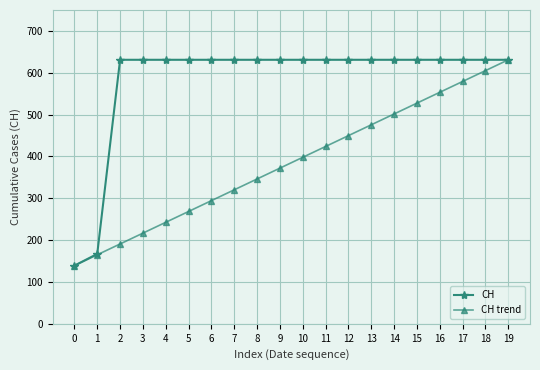

What are all the series names shown in the legend?

CH, CH trend